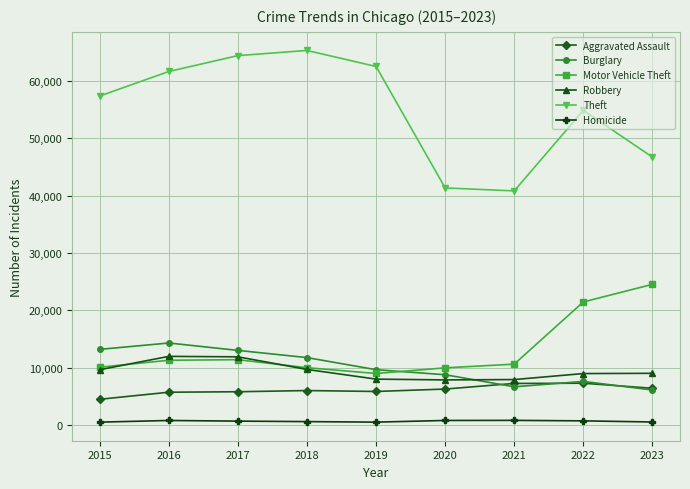

Does the chart have visible grid lines?

Yes